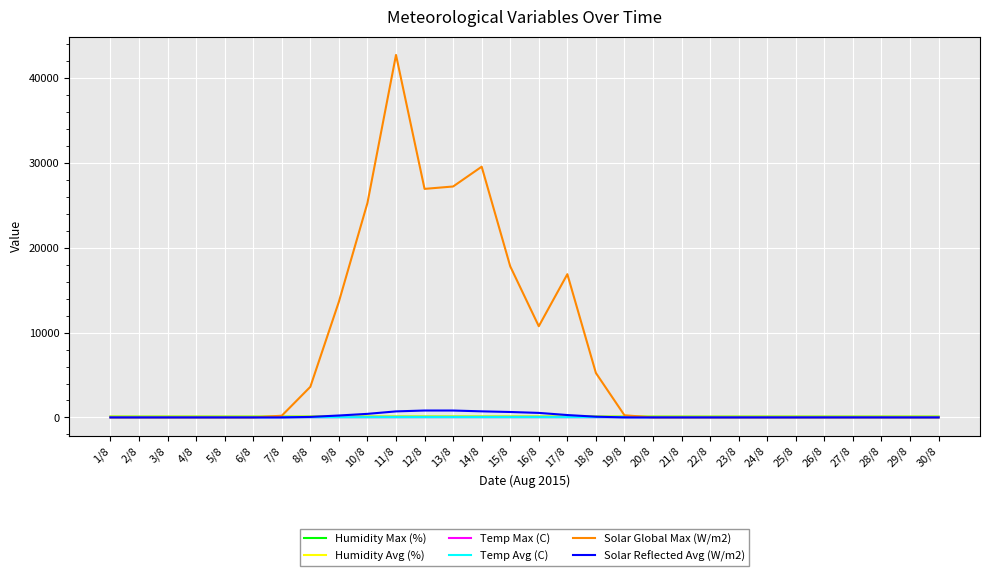

Does the chart display data point markers on the line(s)?

No